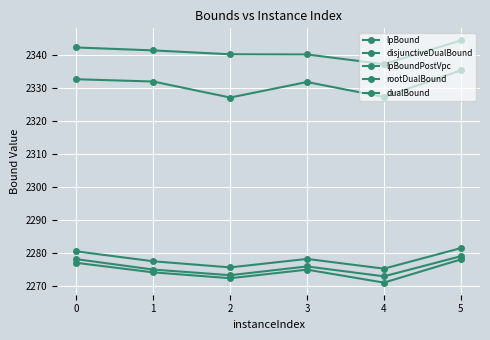

What is the greatest value displayed?

2344.3